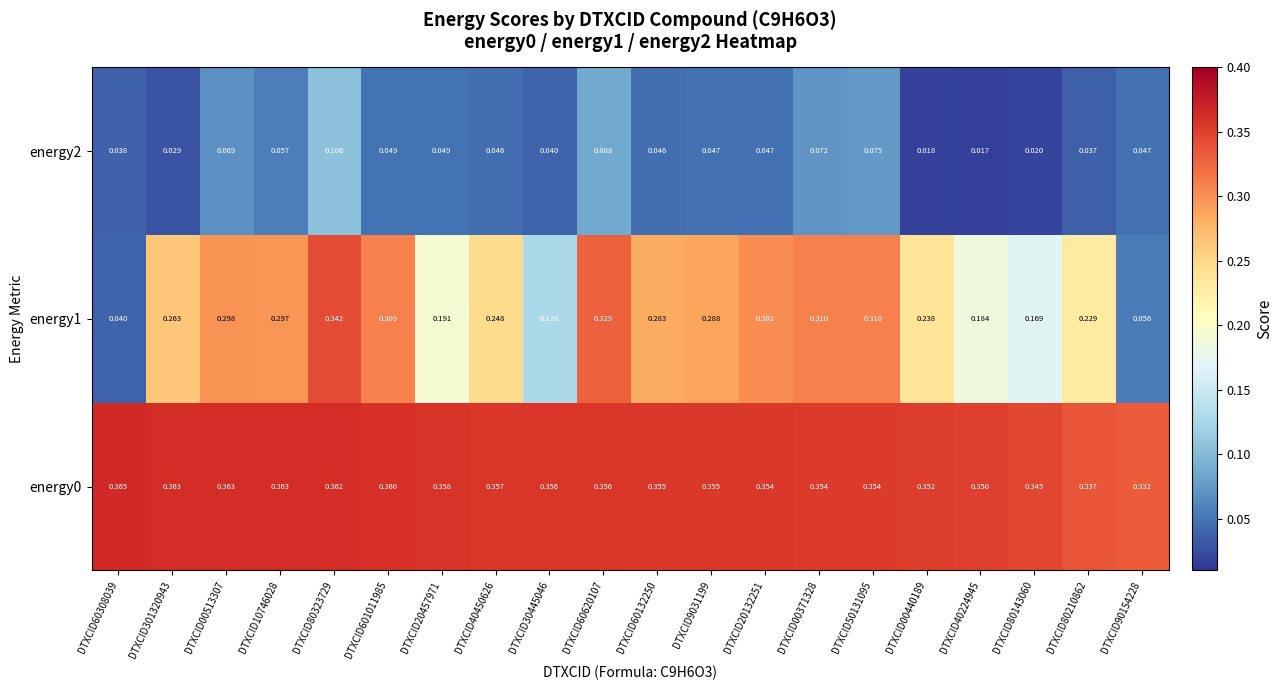

Reading left to right, what are all the values shown in this chart?

energy0: DTXCID60308039=0.4	DTXCID301320943=0.4	DTXCID00513307=0.4	DTXCID10746028=0.4	DTXCID80323729=0.4	DTXCID601011985=0.4	DTXCID20457971=0.4	DTXCID40450626=0.4	DTXCID30445046=0.4	DTXCID60620107=0.4	DTXCID60132250=0.4	DTXCID9031199=0.4	DTXCID20132251=0.4	DTXCID00371328=0.4	DTXCID50131095=0.4	DTXCID00440189=0.4	DTXCID40224945=0.3	DTXCID80143060=0.3	DTXCID80210862=0.3	DTXCID90154228=0.3
energy1: DTXCID60308039=0.0	DTXCID301320943=0.3	DTXCID00513307=0.3	DTXCID10746028=0.3	DTXCID80323729=0.3	DTXCID601011985=0.3	DTXCID20457971=0.2	DTXCID40450626=0.2	DTXCID30445046=0.1	DTXCID60620107=0.3	DTXCID60132250=0.3	DTXCID9031199=0.3	DTXCID20132251=0.3	DTXCID00371328=0.3	DTXCID50131095=0.3	DTXCID00440189=0.2	DTXCID40224945=0.2	DTXCID80143060=0.2	DTXCID80210862=0.2	DTXCID90154228=0.1
energy2: DTXCID60308039=0.0	DTXCID301320943=0.0	DTXCID00513307=0.1	DTXCID10746028=0.1	DTXCID80323729=0.1	DTXCID601011985=0.0	DTXCID20457971=0.0	DTXCID40450626=0.0	DTXCID30445046=0.0	DTXCID60620107=0.1	DTXCID60132250=0.0	DTXCID9031199=0.0	DTXCID20132251=0.0	DTXCID00371328=0.1	DTXCID50131095=0.1	DTXCID00440189=0.0	DTXCID40224945=0.0	DTXCID80143060=0.0	DTXCID80210862=0.0	DTXCID90154228=0.0